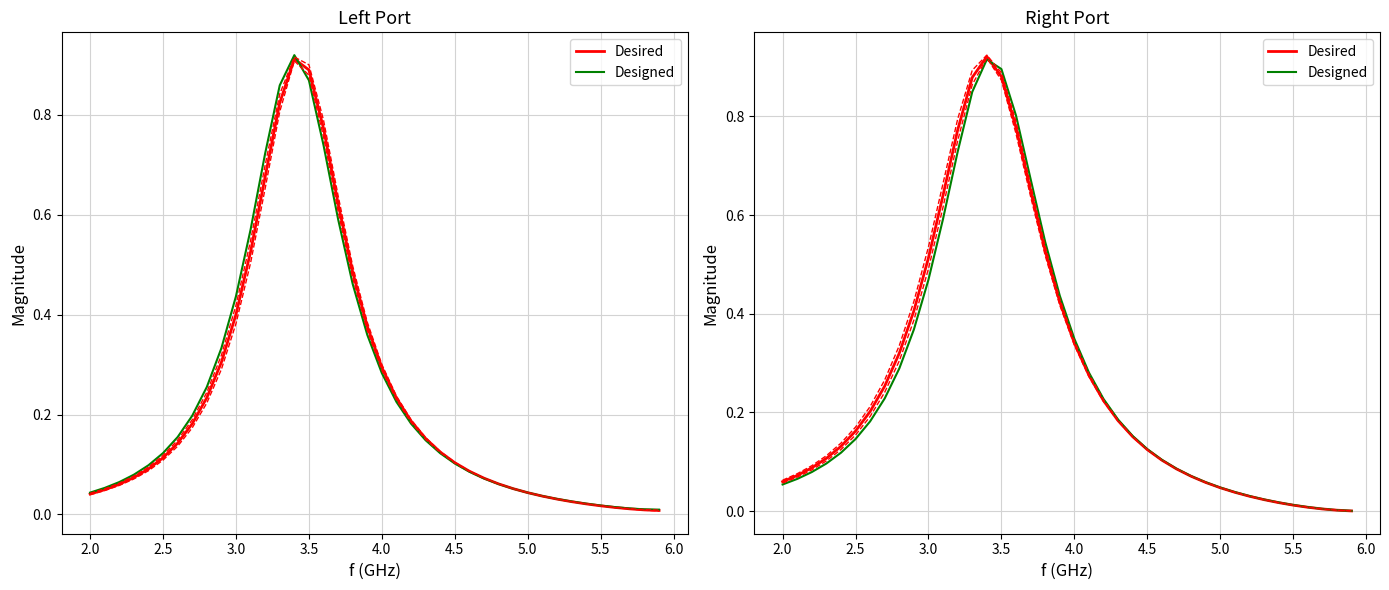

In Designed, how many points are higher than both neighbors (excluding endpoints)?

1